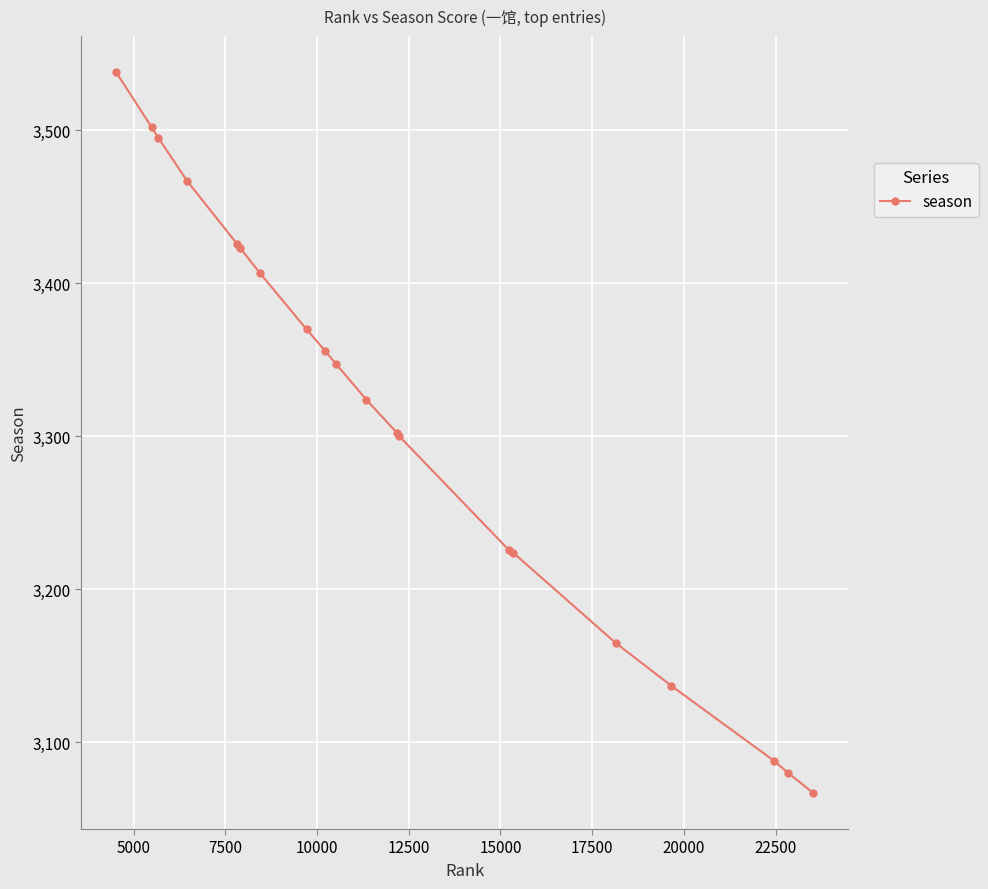

What is the difference between the maximum and minimum values?

471